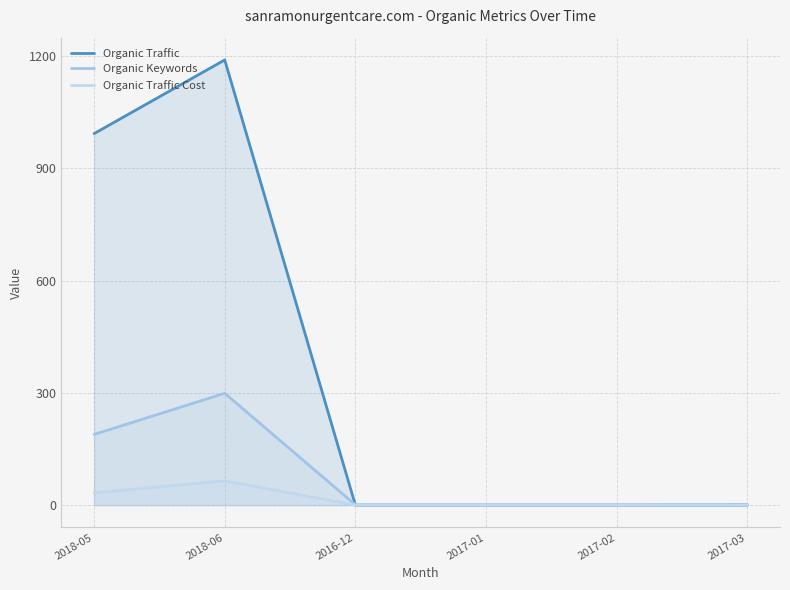

What is the difference between the Organic Traffic values at 2018-06 and 2017-03?

1190